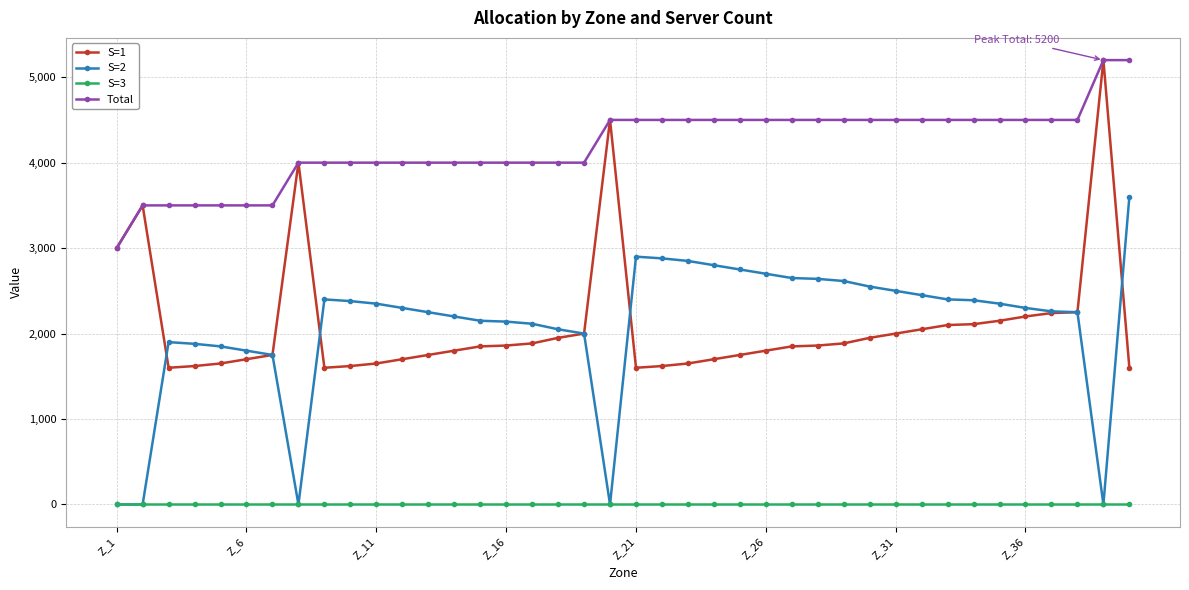

At how many categories does at least one series exceed 486?

40